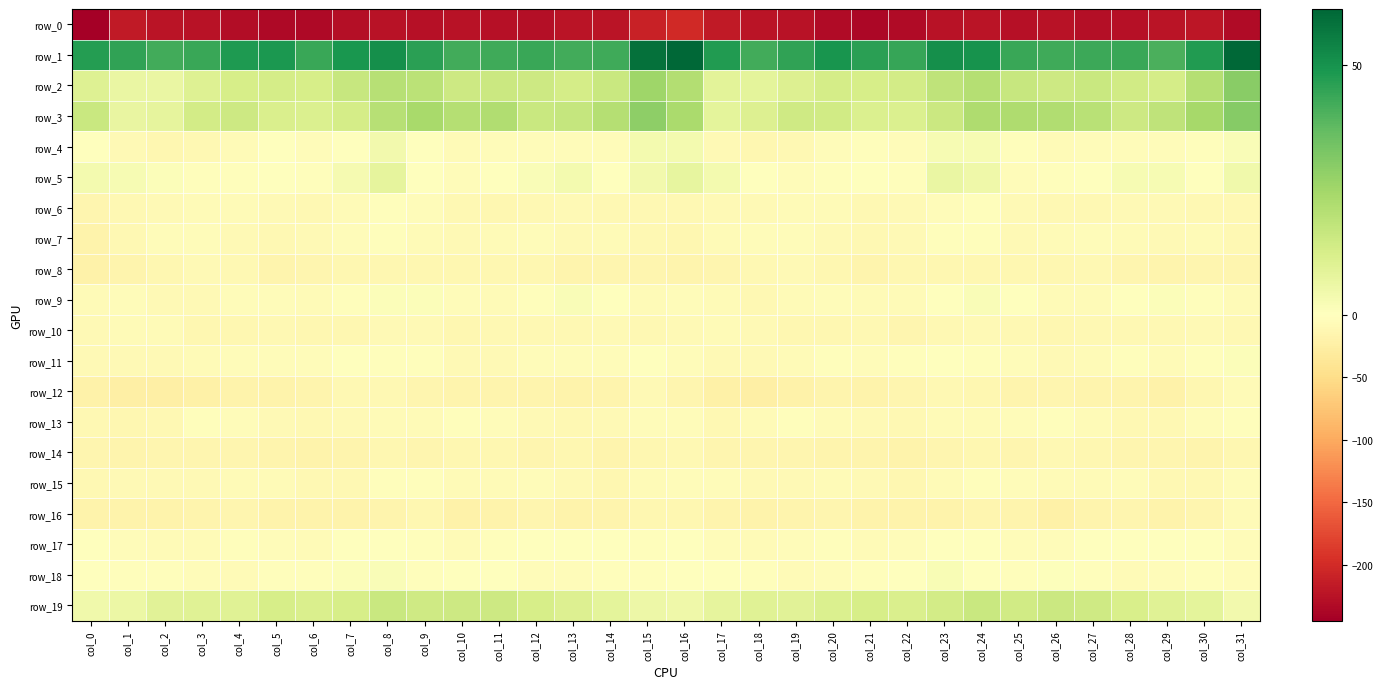

How many series are shown in this chart?

20